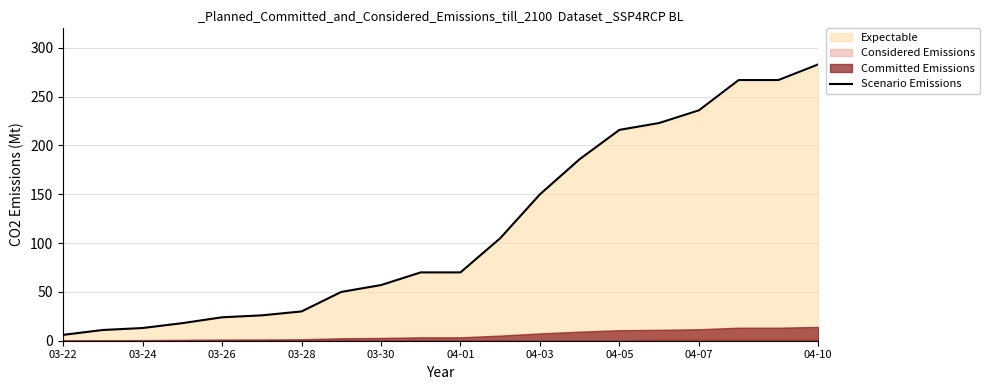

Reading left to right, list all the values displayed in this chart.

6	11	13	18	24	26	30	50	57	70	70	105	150	186	216	223	236	267	267	283